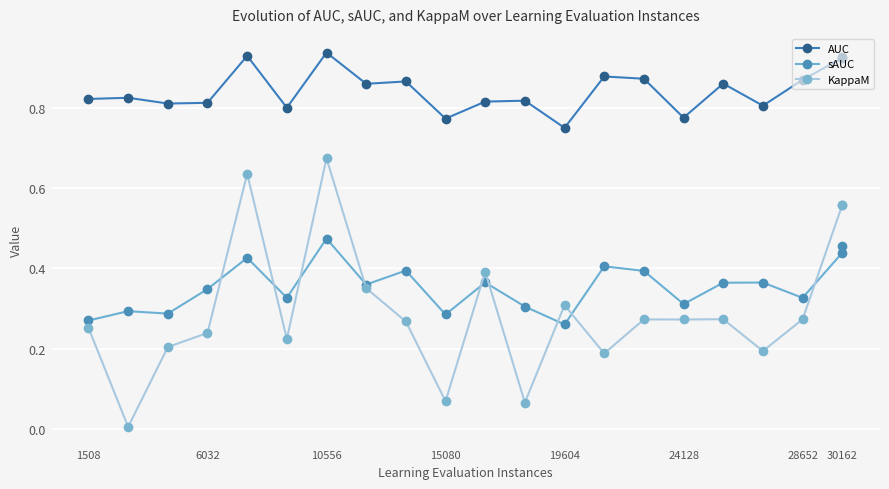

True or false: KappaM and AUC cross at least once.

False